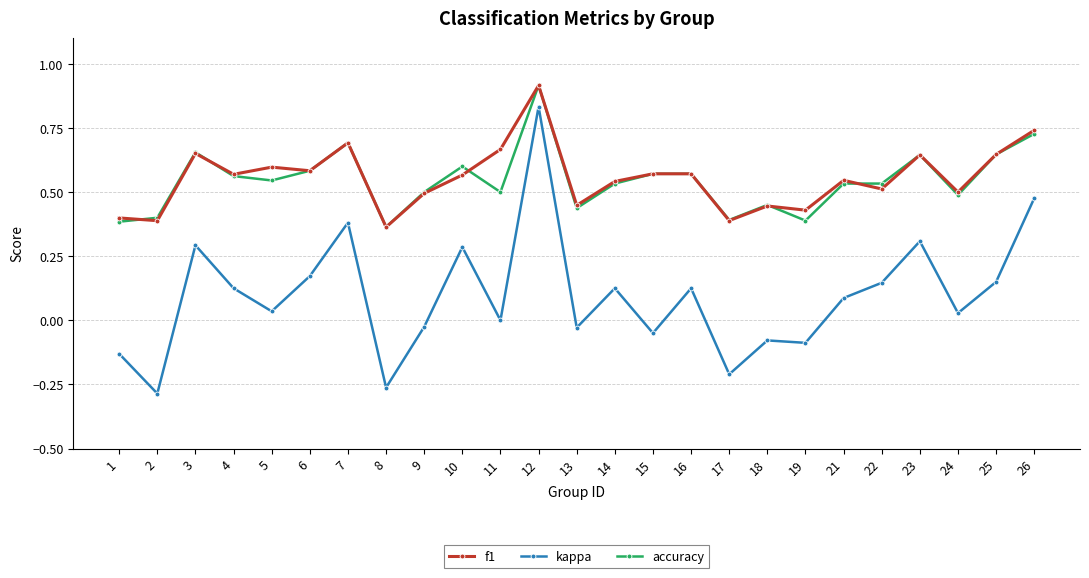

What are all the series names shown in the legend?

f1, kappa, accuracy